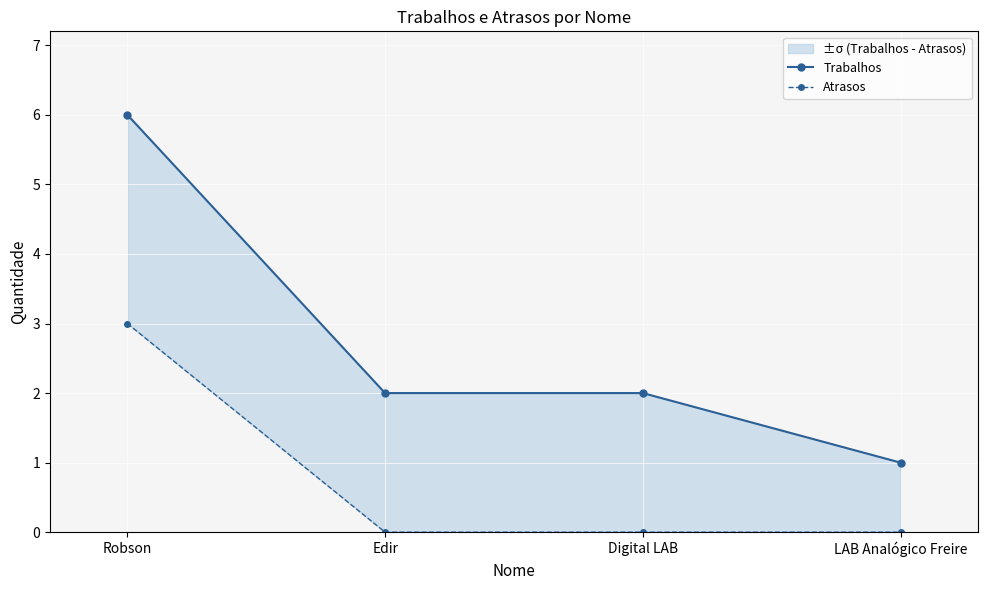

Is the value of Trabalhos at Robson greater than the value of Atrasos at Digital LAB?

Yes